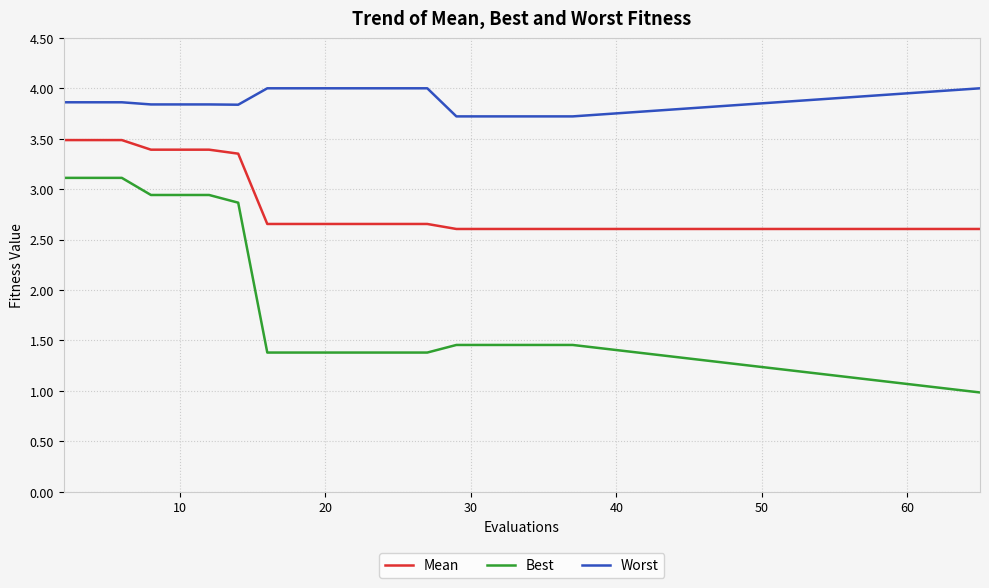

Count the number of data series in this chart.

3